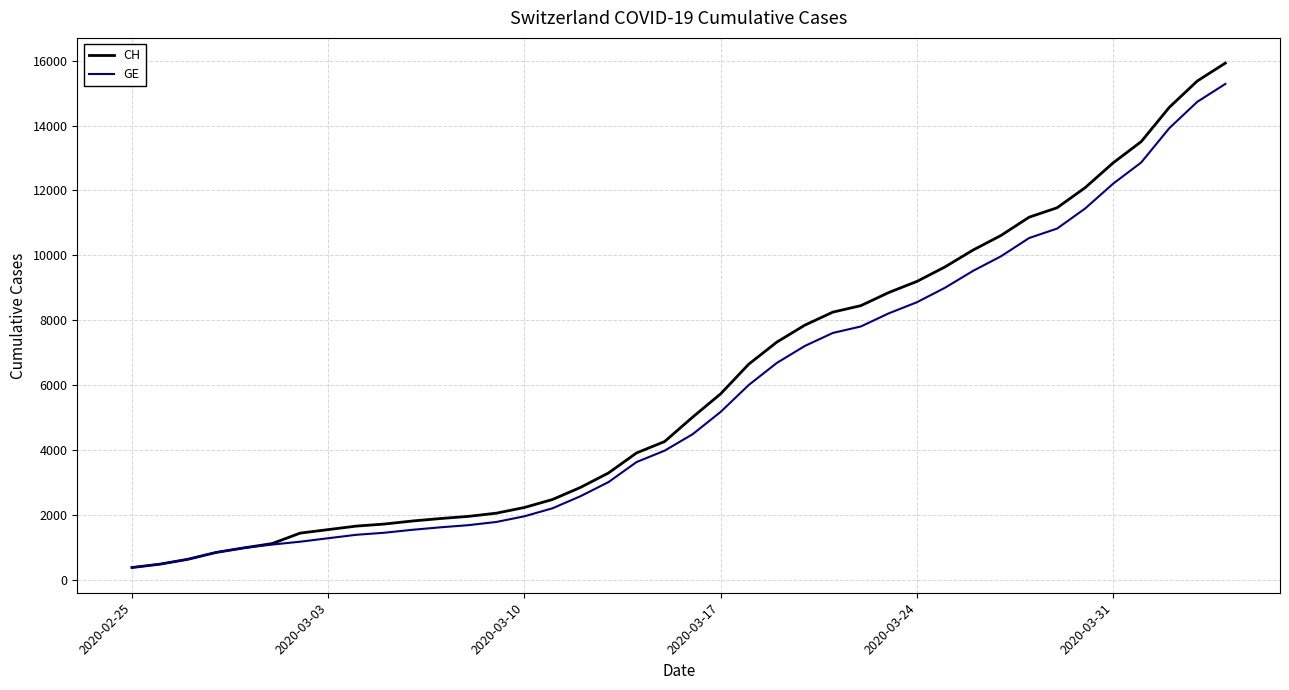

What is the maximum value for GE?

15284